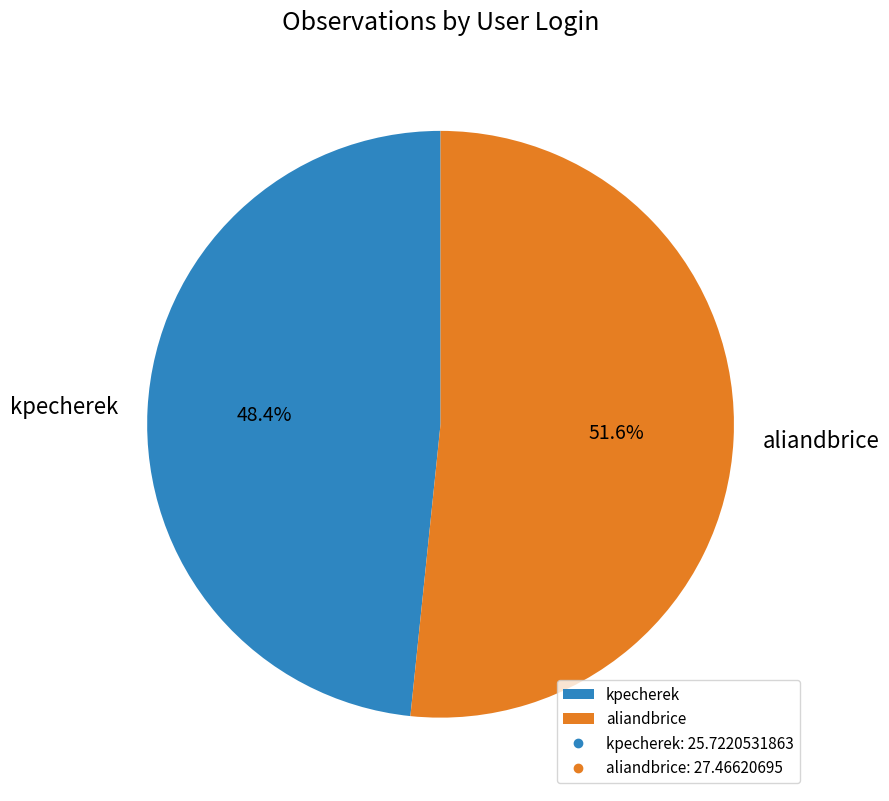

Which category has the biggest portion of the pie?

aliandbrice